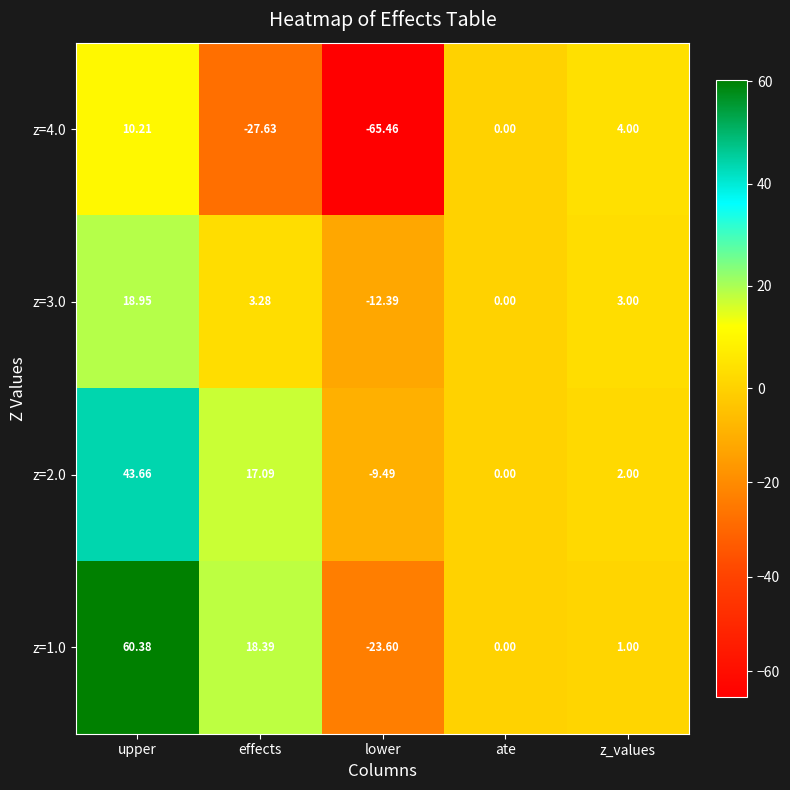

At which label does z=1.0 reach its minimum?

lower